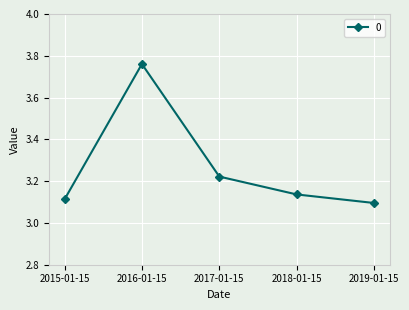

Which category has the highest value across all series?

2016-01-15